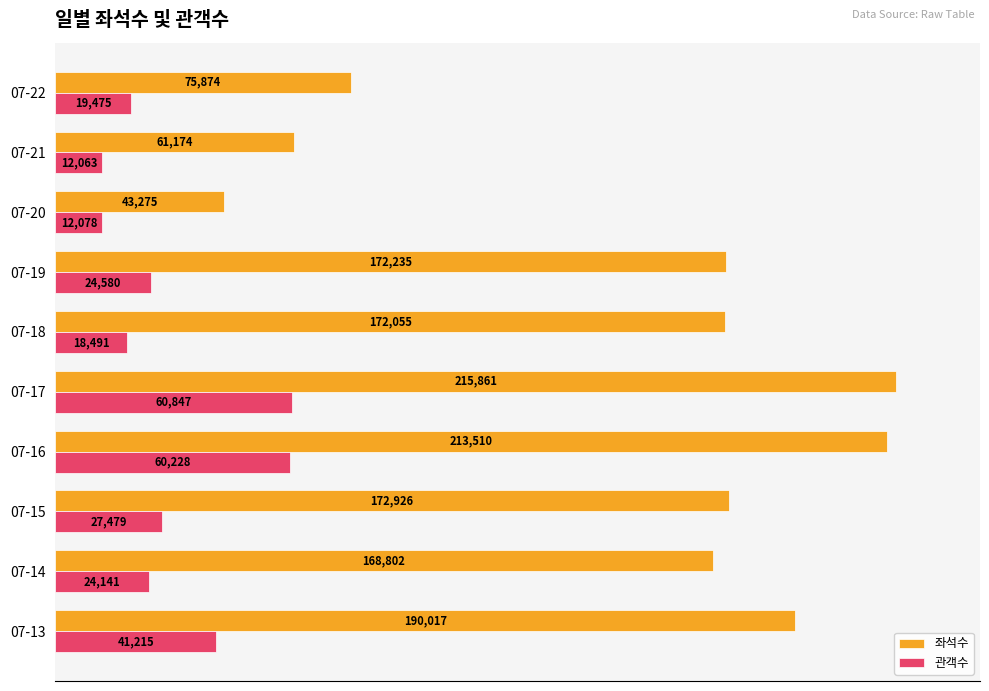

What are all the series names shown in the legend?

좌석수, 관객수